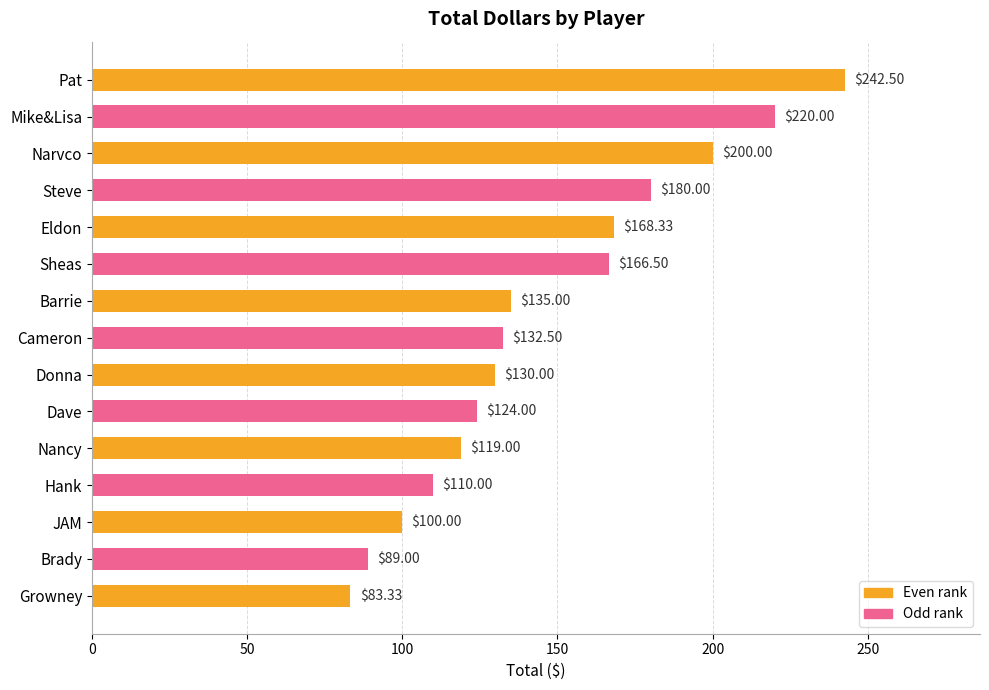

What is the average value?

146.7